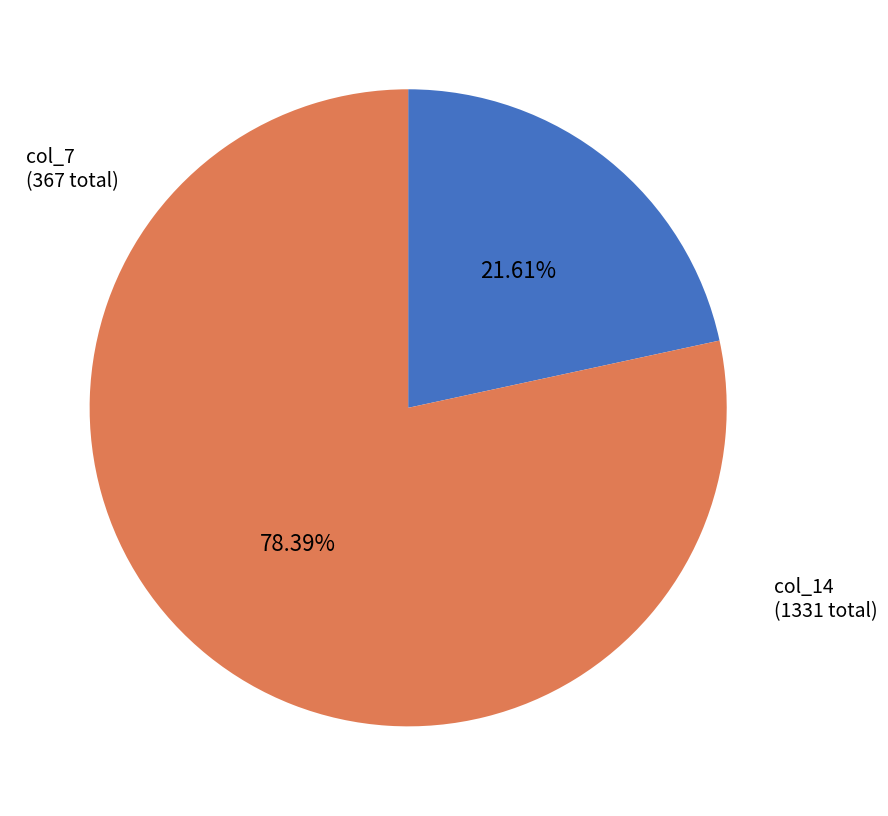

Approximately how many times larger is the value at col_7 compared to col_14?

0.3